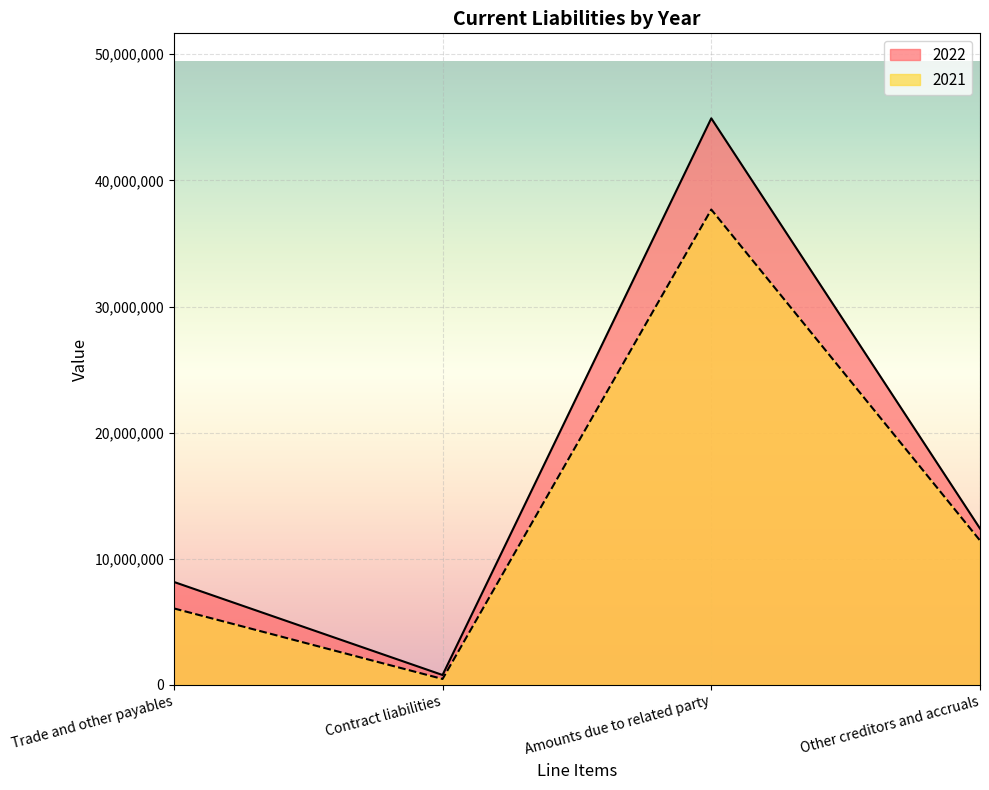

True or false: 2021 and 2022 cross at least once.

False